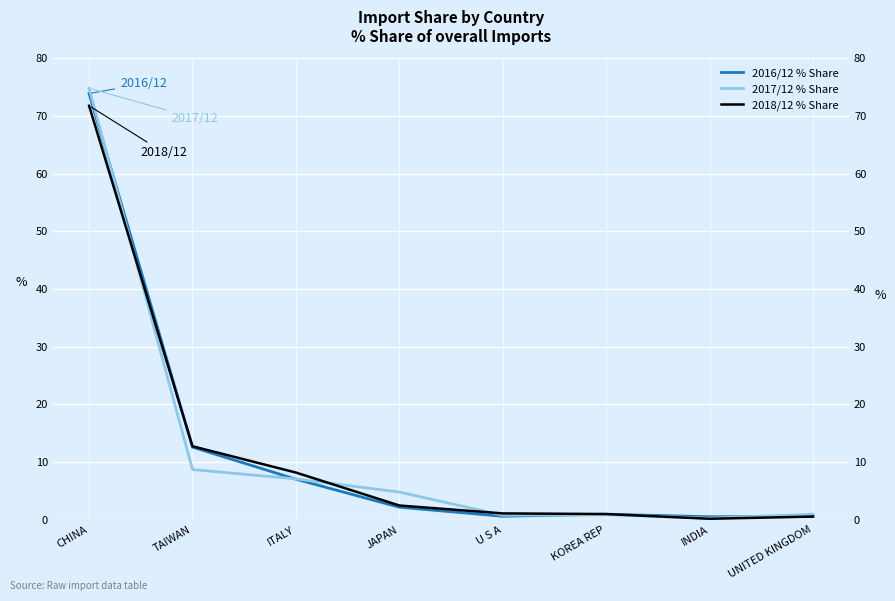

Reading left to right, list all the values displayed in this chart.

2016/12 % Share: CHINA=73.9	TAIWAN=12.6	ITALY=7.0	JAPAN=2.2	U S A=0.6	KOREA REP=0.9	INDIA=0.5	UNITED KINGDOM=0.6
2017/12 % Share: CHINA=74.8	TAIWAN=8.7	ITALY=7.1	JAPAN=4.8	U S A=0.8	KOREA REP=0.9	INDIA=0.3	UNITED KINGDOM=0.9
2018/12 % Share: CHINA=71.8	TAIWAN=12.7	ITALY=8.2	JAPAN=2.5	U S A=1.1	KOREA REP=1.0	INDIA=0.2	UNITED KINGDOM=0.5